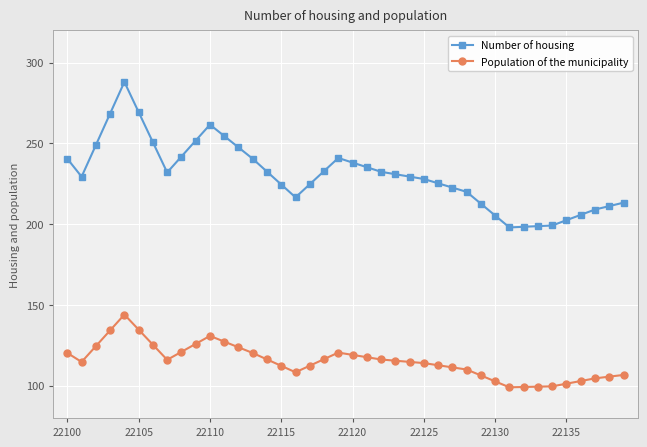

Which series has the widest spread of values?

Number of housing